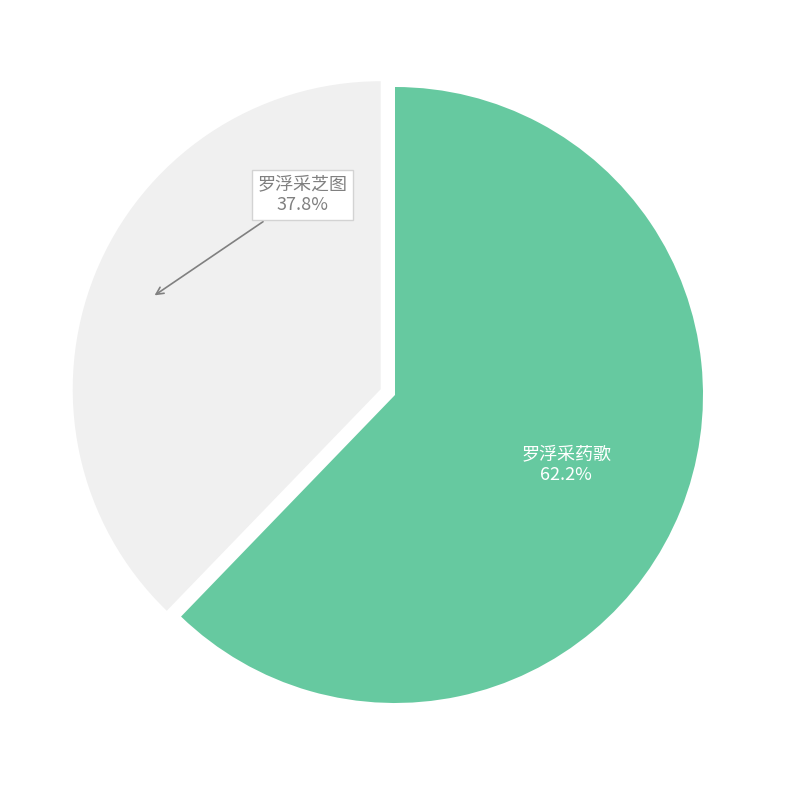

Which has a higher value, 罗浮采药歌 or 罗浮采芝图?

罗浮采药歌